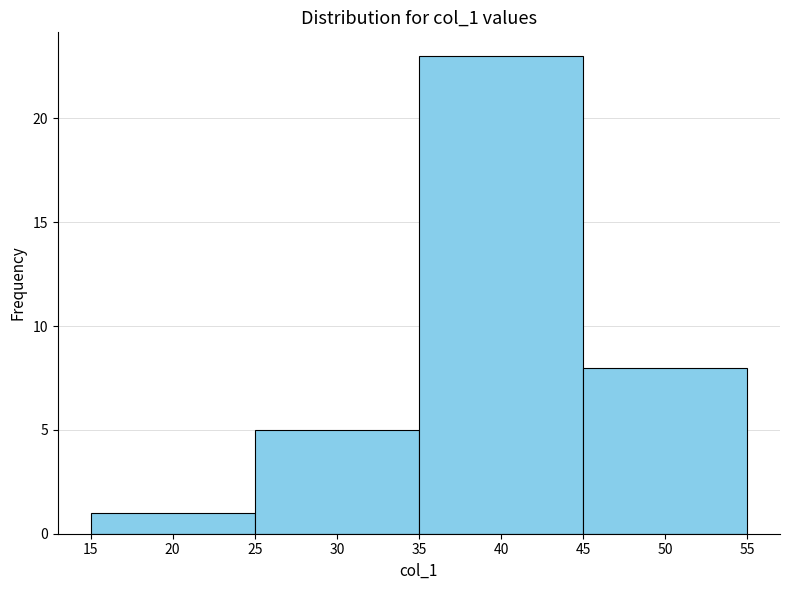

Reading left to right, transcribe this chart: for each bar, give the range it covers on the x-axis and its height. The values are not printed on the chart, so give them approximately, as read against the axis.

15 to 25: 1
25 to 35: 5
35 to 45: 23
45 to 55: 8